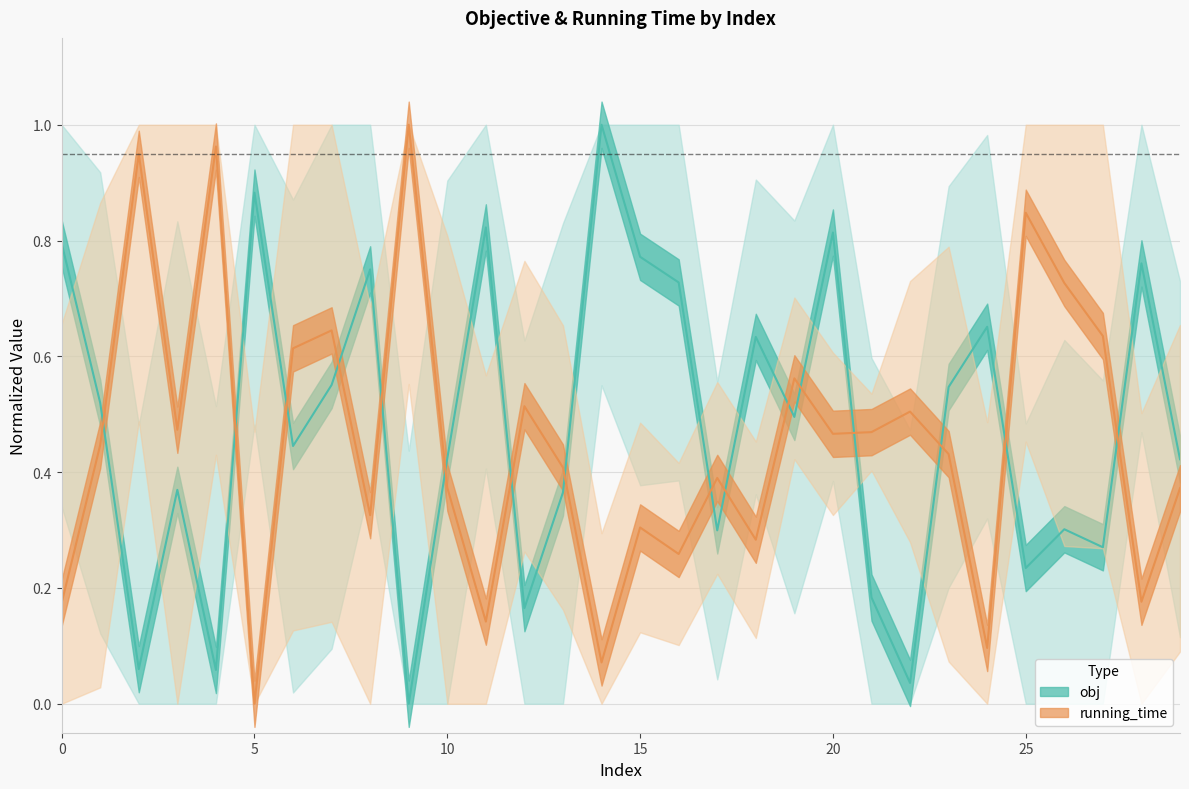

List the series in order of their overall mean, lowest first.

running_time, obj